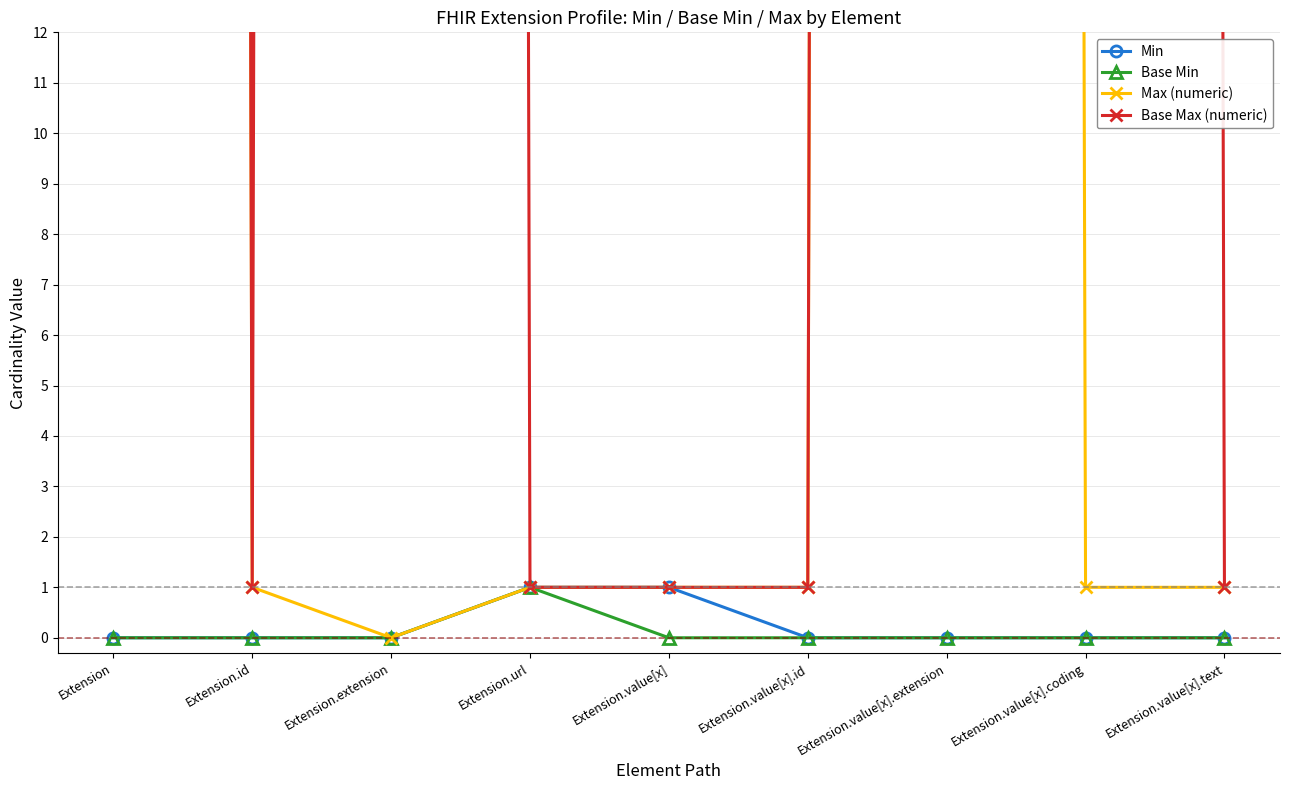

Does the chart have visible grid lines?

Yes